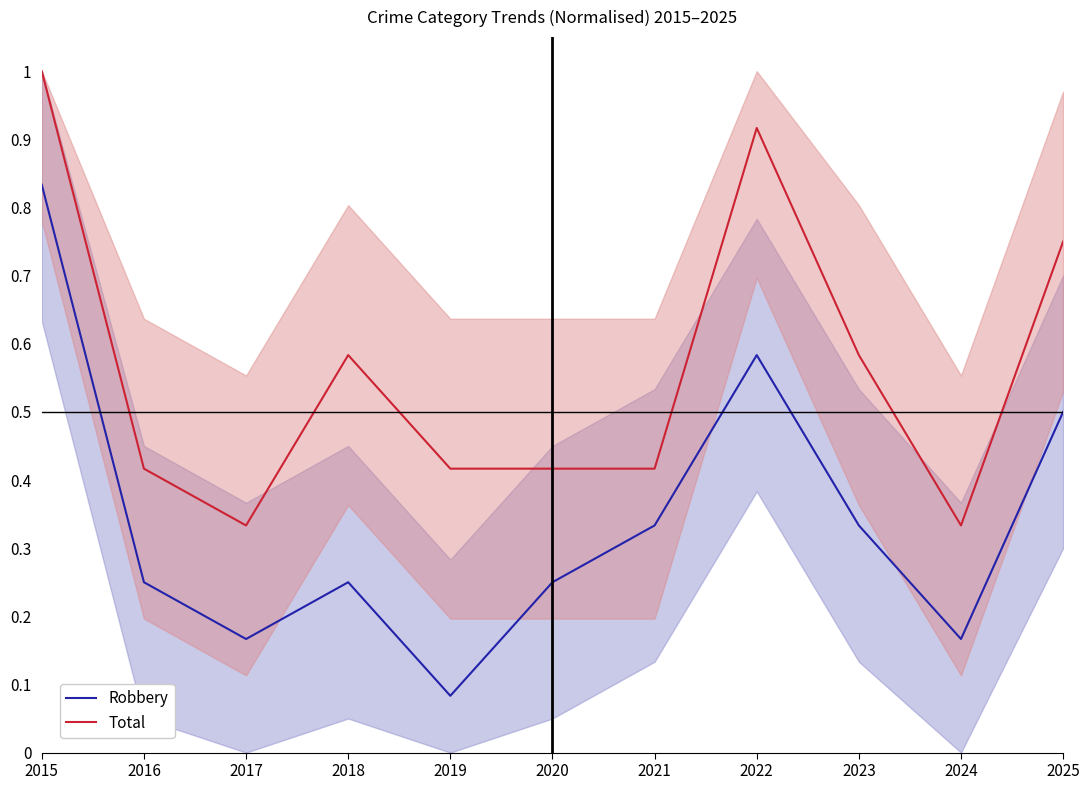

How many distinct data groups are displayed?

2